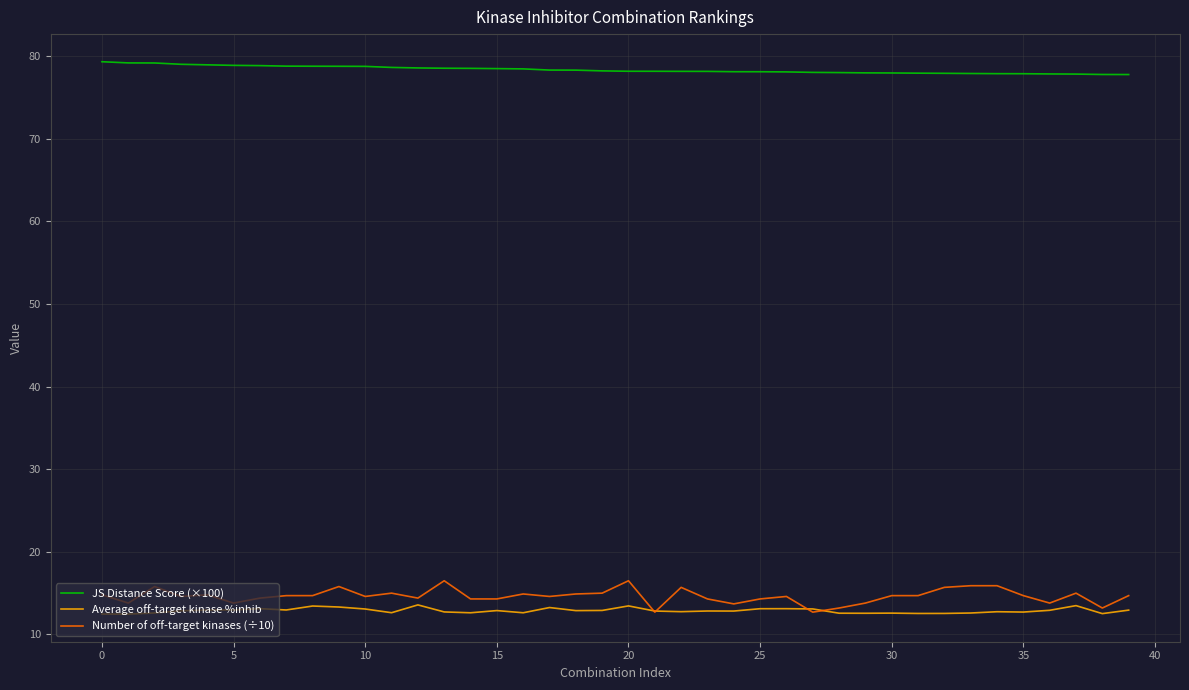

What is the lowest value of the JS Distance Score (×100) series?

77.7